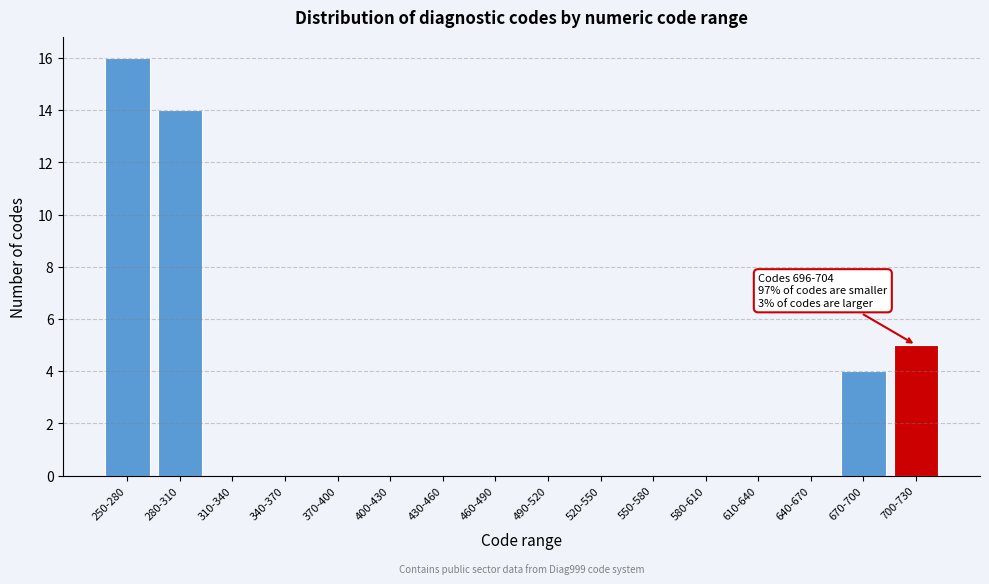

Reading left to right, list all the values displayed in this chart.

250-280=16	280-310=14	310-340=0	340-370=0	370-400=0	400-430=0	430-460=0	460-490=0	490-520=0	520-550=0	550-580=0	580-610=0	610-640=0	640-670=0	670-700=4	700-730=5